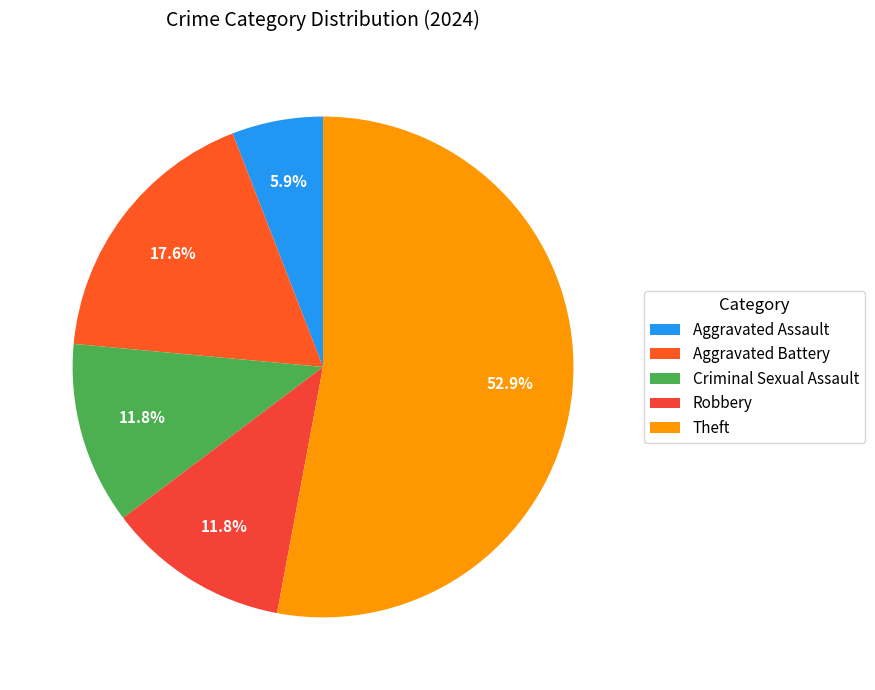

True or false: Aggravated Assault accounts for 1% of the total.

False